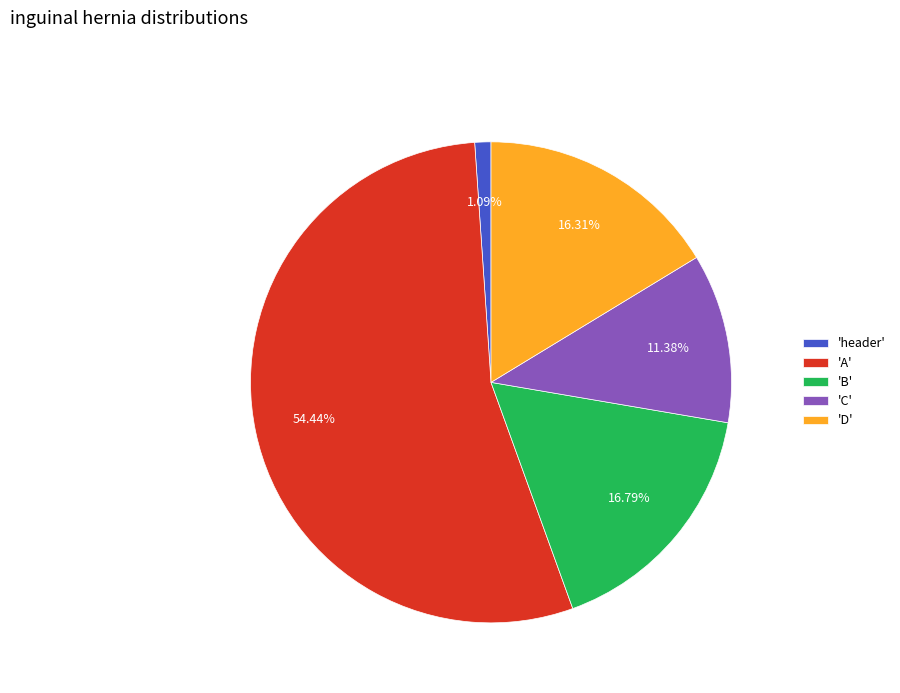

Which category has the biggest portion of the pie?

'A'